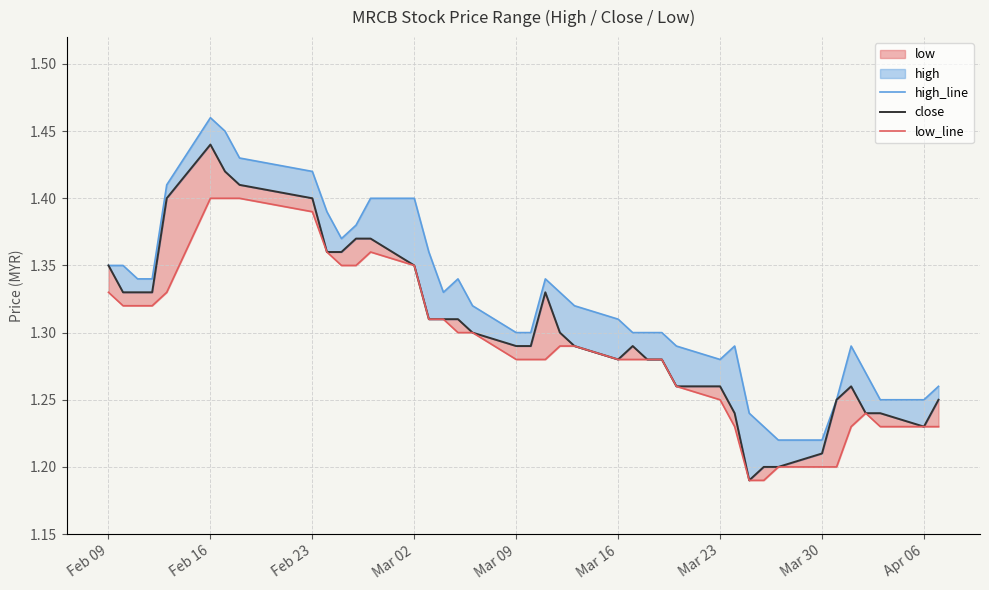

True or false: low_line and high_line cross at least once.

False